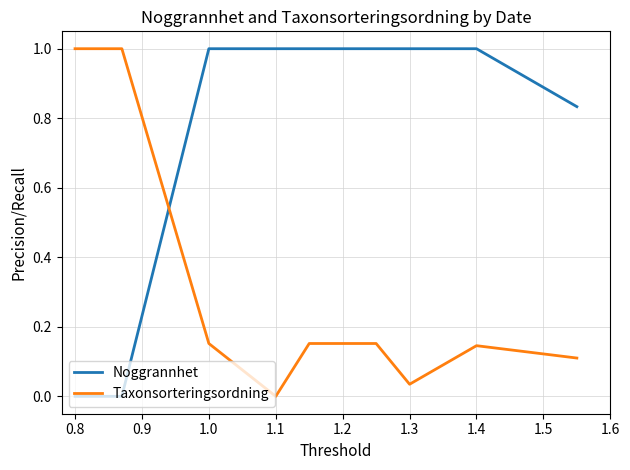

After their last crossing, which series has the higher values: Noggrannhet or Taxonsorteringsordning?

Noggrannhet